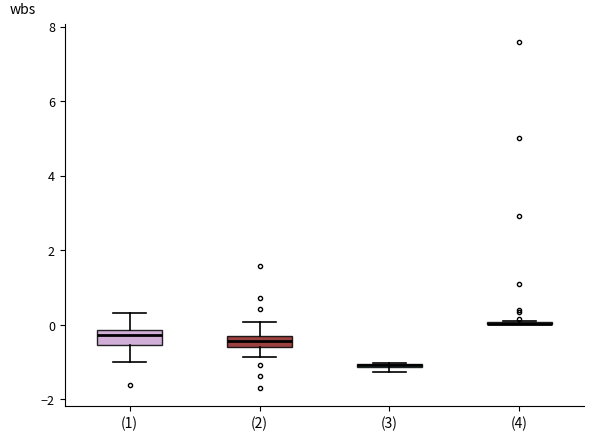

Where is the lower edge of the box for (3) on the y-axis? The values are not printed on the chart, so give them approximately, as read against the axis.

-1.2